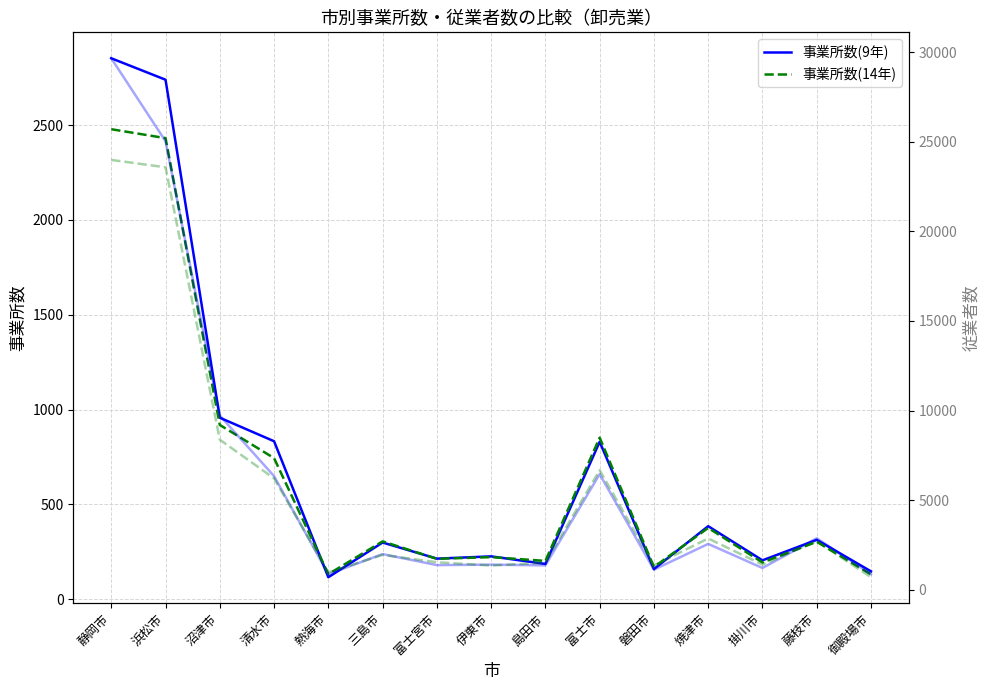

List the labels in order of 事業所数(14年) value, smallest first.

御殿場市, 熱海市, 磐田市, 掛川市, 島田市, 富士宮市, 伊東市, 藤枝市, 三島市, 焼津市, 清水市, 富士市, 沼津市, 浜松市, 静岡市